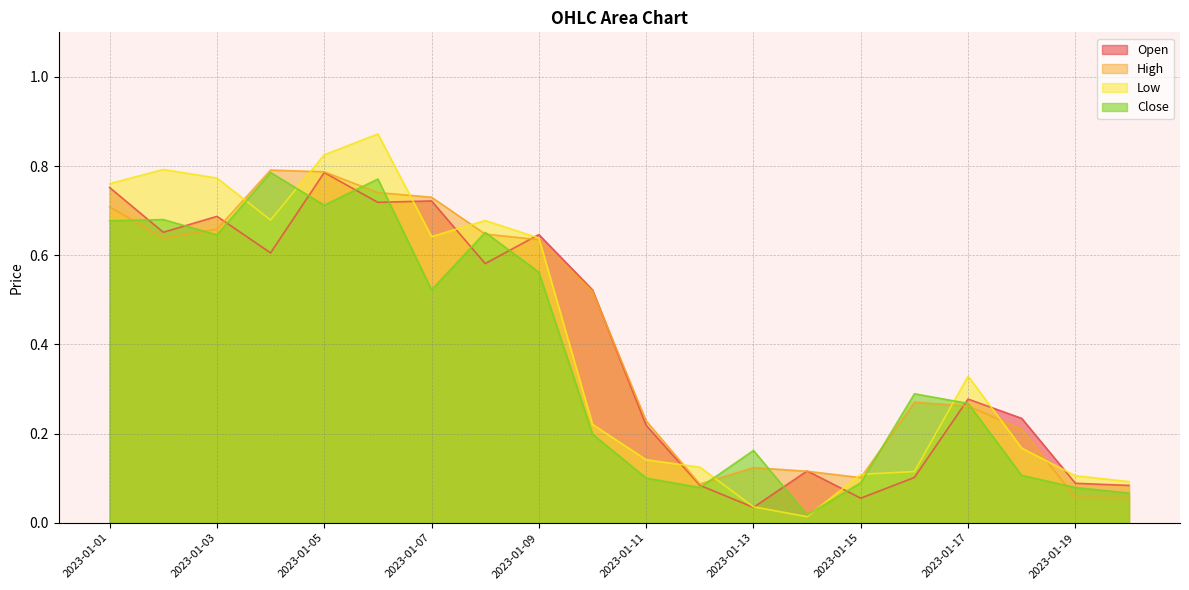

At how many categories does at least one series exceed 0?

20